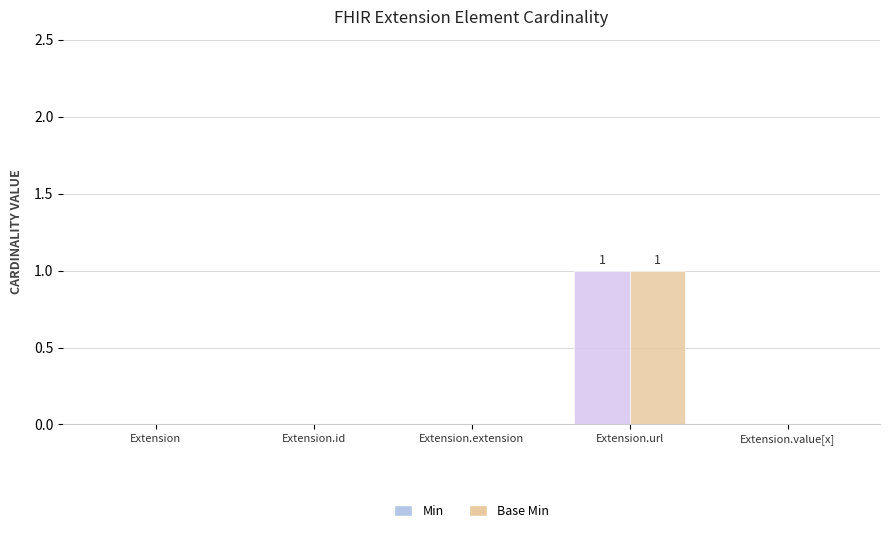

The Min series shows 0 at Extension.value[x]. True or false?

True